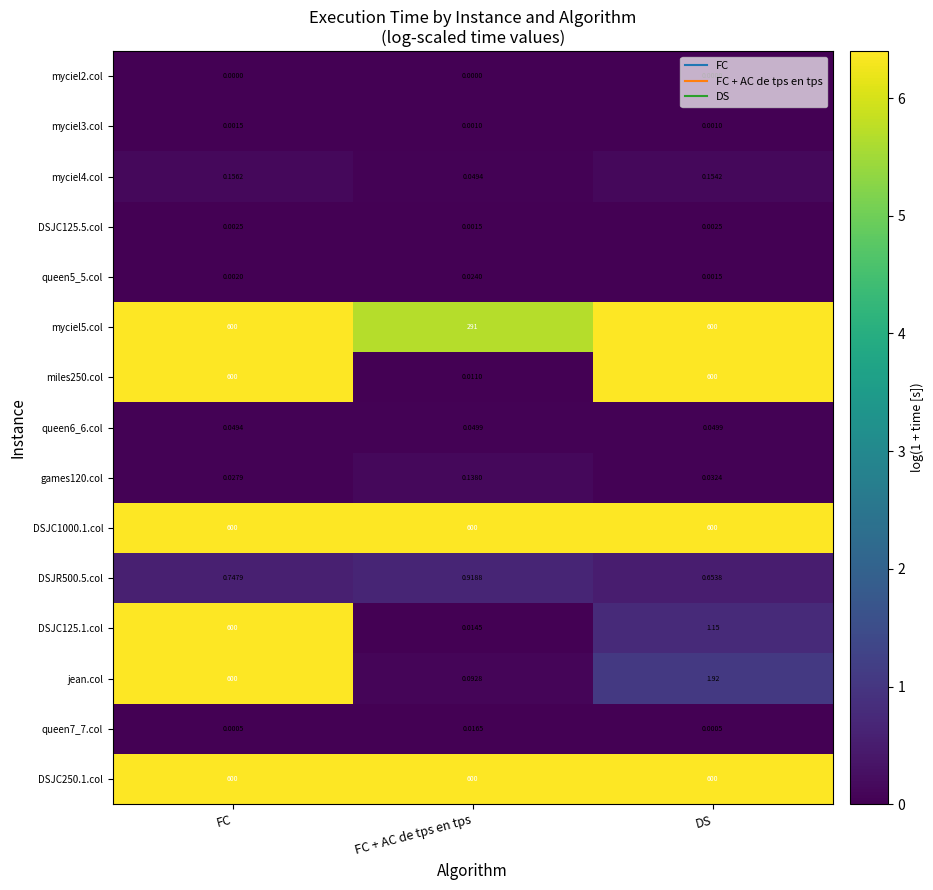

Where is DSJC125.5.col nearest to the value 0?

FC + AC de tps en tps